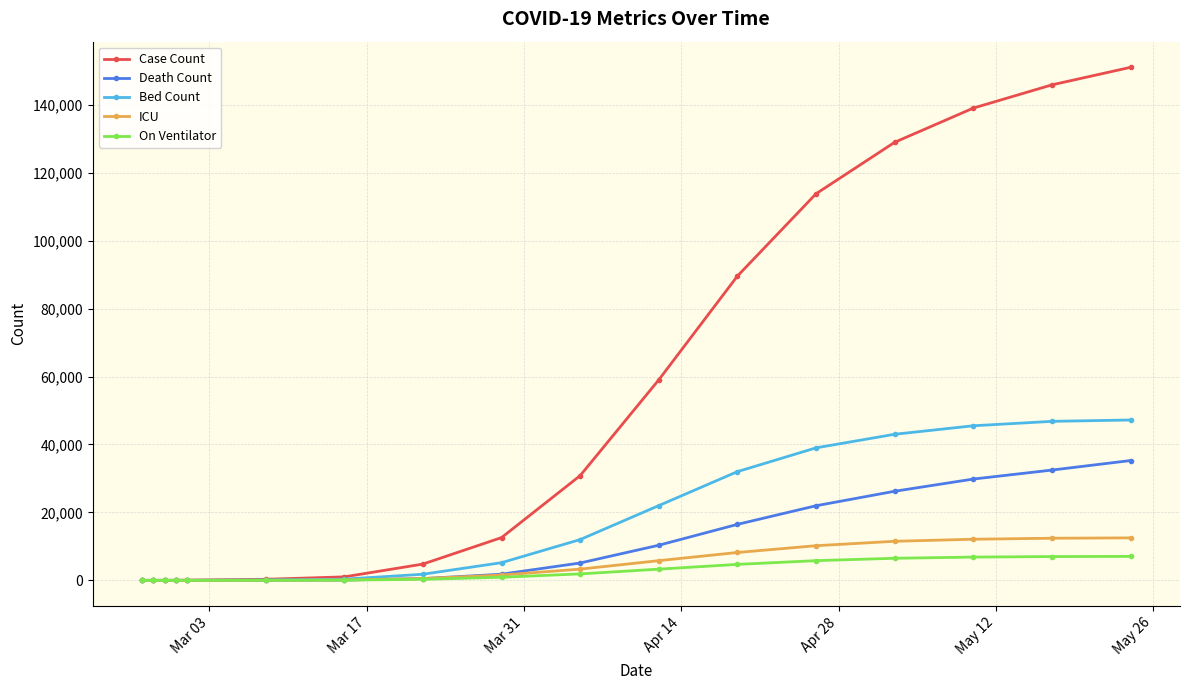

Which series has the largest total across all categories?

Case Count